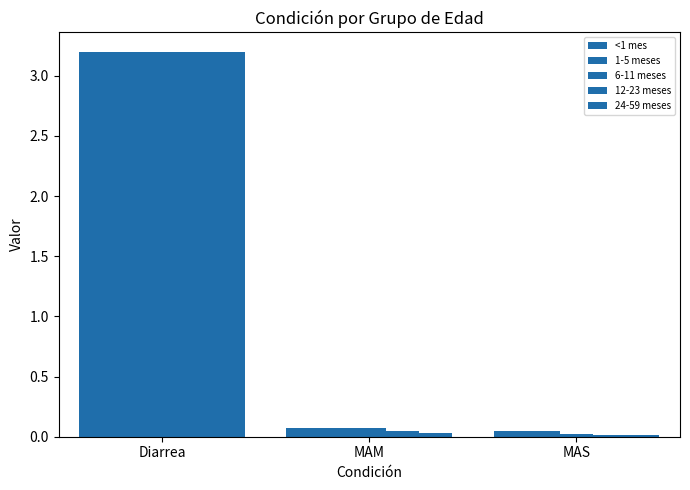

What position from the left is MAM?

2